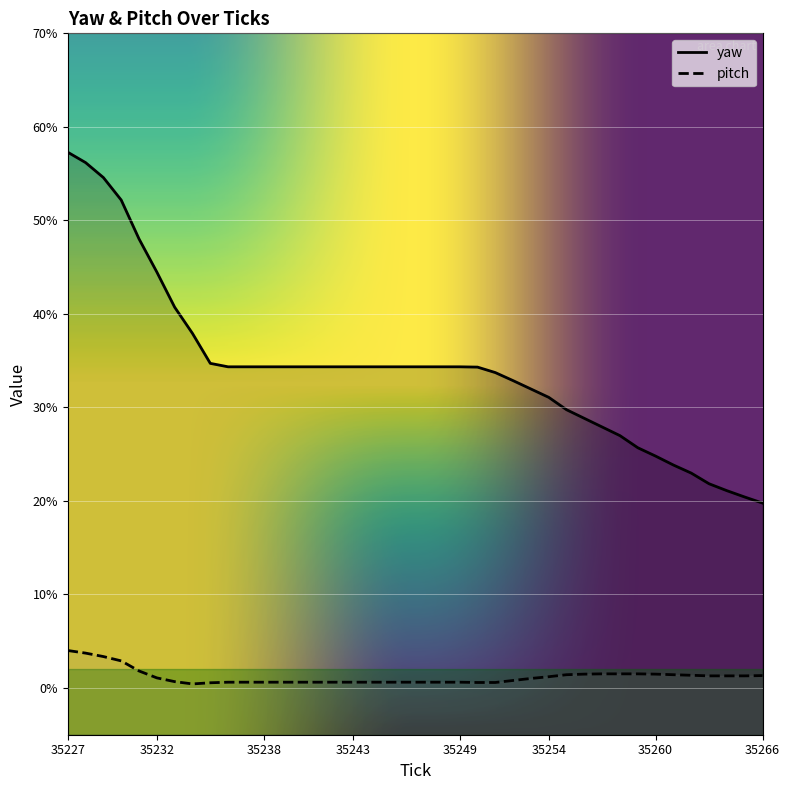

True or false: pitch and yaw intersect in this chart.

False